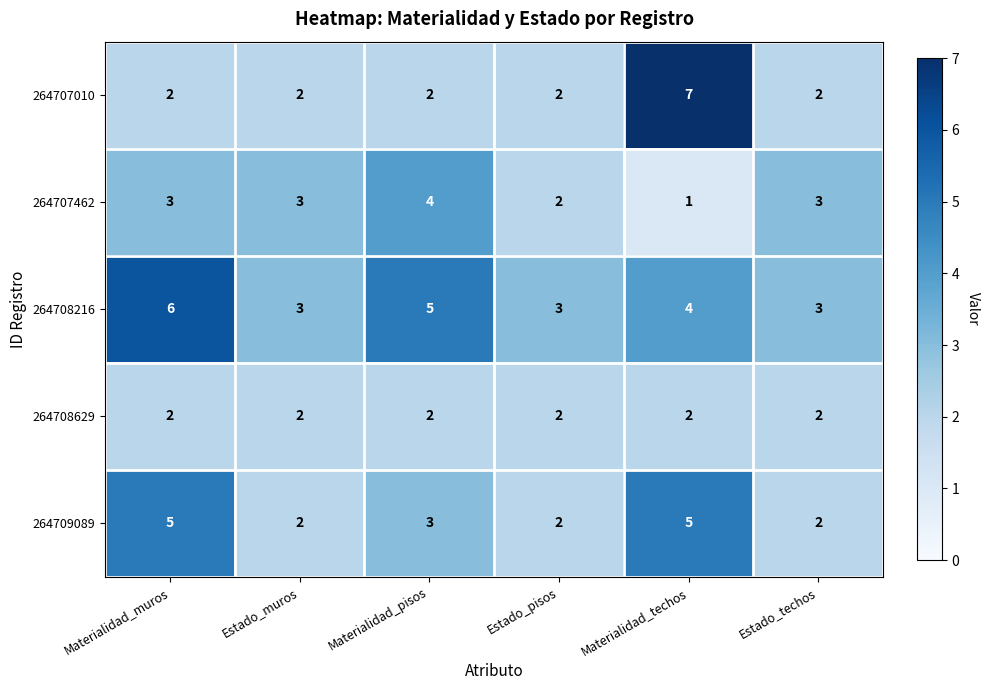

Which category has the highest value across all series?

Materialidad_techos